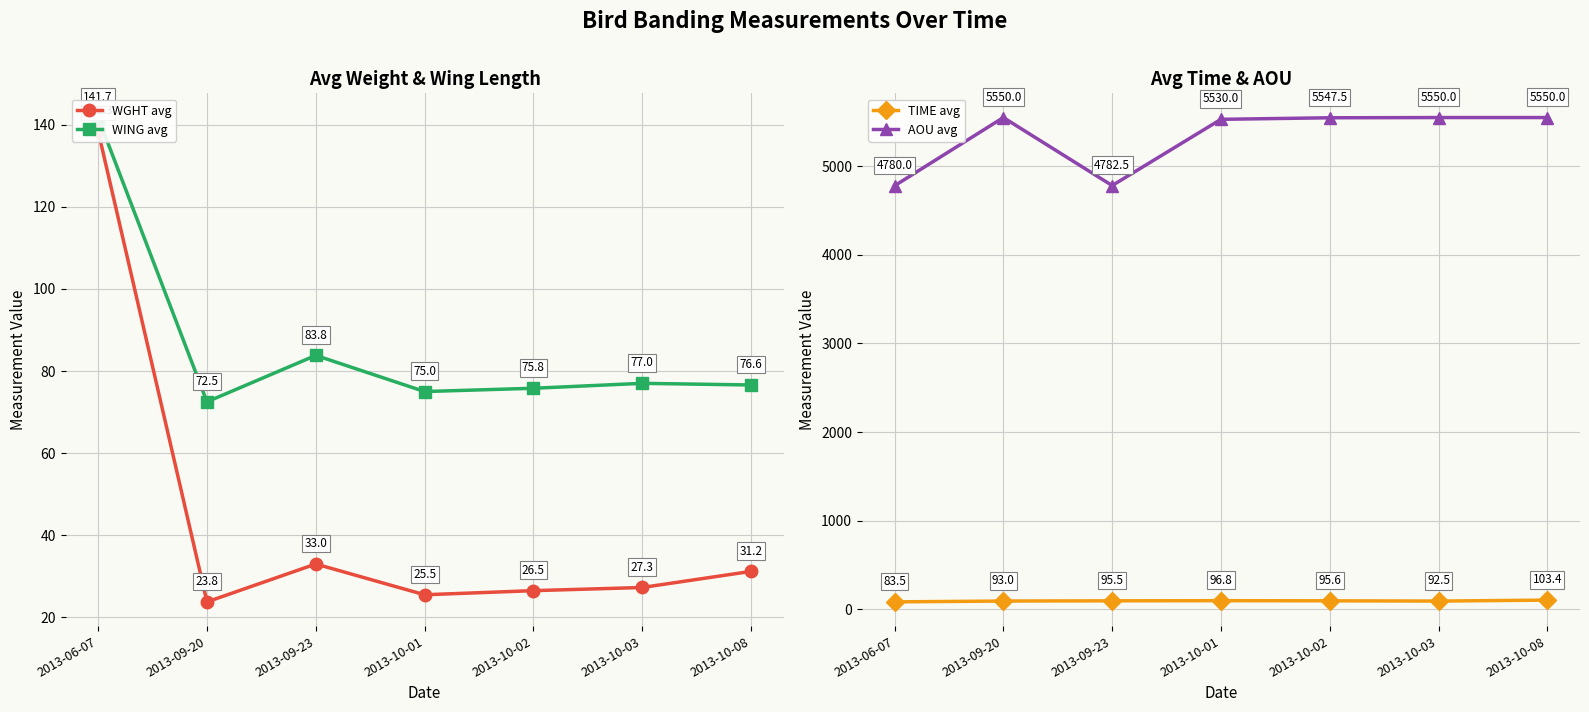

True or false: AOU avg and WING avg intersect in this chart.

False